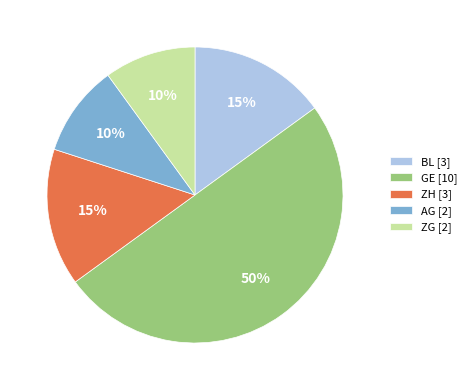

To the nearest percent, what is the average slice percentage?

20%